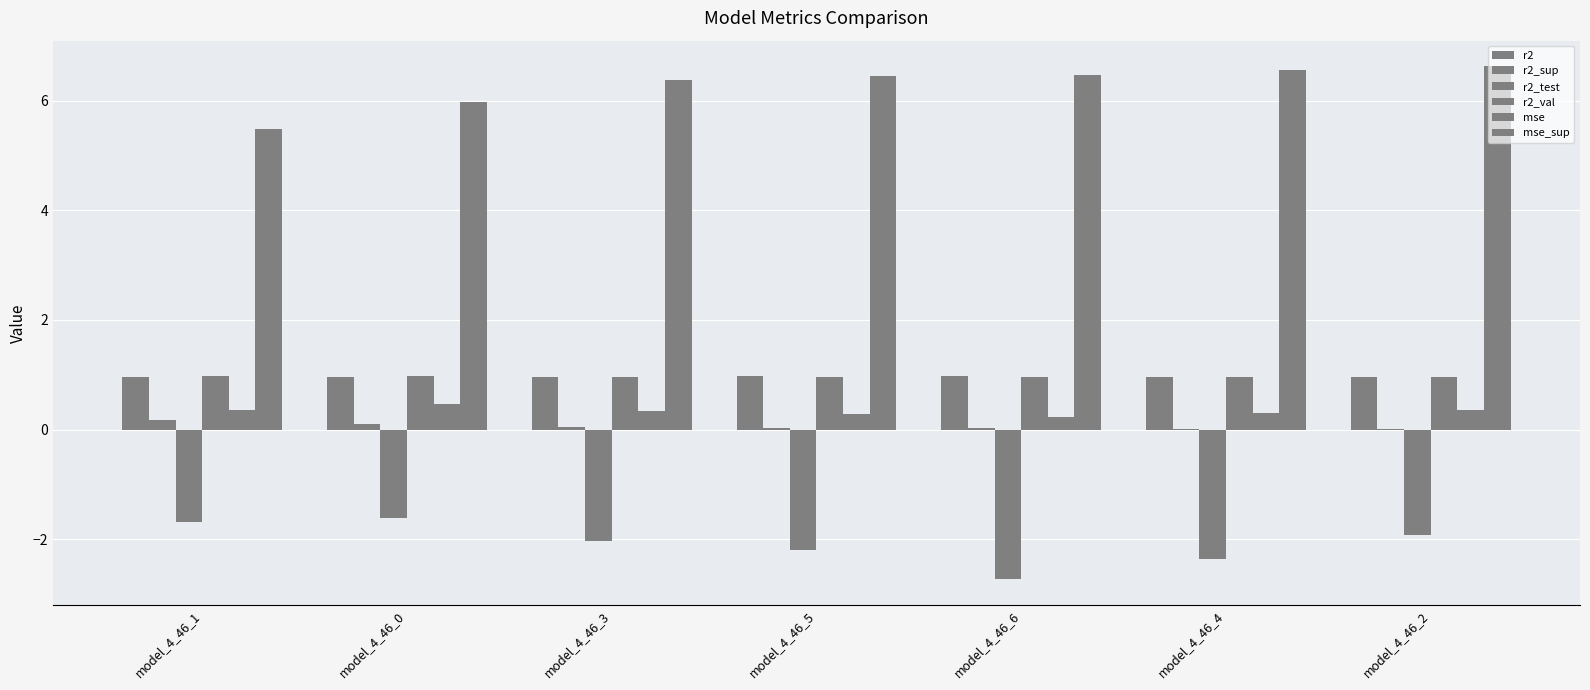

Reading left to right, extract all data points from this chart.

r2: model_4_46_1=1.0	model_4_46_0=1.0	model_4_46_3=1.0	model_4_46_5=1.0	model_4_46_6=1.0	model_4_46_4=1.0	model_4_46_2=1.0
r2_sup: model_4_46_1=0.2	model_4_46_0=0.1	model_4_46_3=0.0	model_4_46_5=0.0	model_4_46_6=0.0	model_4_46_4=0.0	model_4_46_2=0.0
r2_test: model_4_46_1=-1.7	model_4_46_0=-1.6	model_4_46_3=-2.0	model_4_46_5=-2.2	model_4_46_6=-2.7	model_4_46_4=-2.4	model_4_46_2=-1.9
r2_val: model_4_46_1=1.0	model_4_46_0=1.0	model_4_46_3=1.0	model_4_46_5=1.0	model_4_46_6=1.0	model_4_46_4=1.0	model_4_46_2=1.0
mse: model_4_46_1=0.4	model_4_46_0=0.5	model_4_46_3=0.3	model_4_46_5=0.3	model_4_46_6=0.2	model_4_46_4=0.3	model_4_46_2=0.4
mse_sup: model_4_46_1=5.5	model_4_46_0=6.0	model_4_46_3=6.4	model_4_46_5=6.5	model_4_46_6=6.5	model_4_46_4=6.6	model_4_46_2=6.6